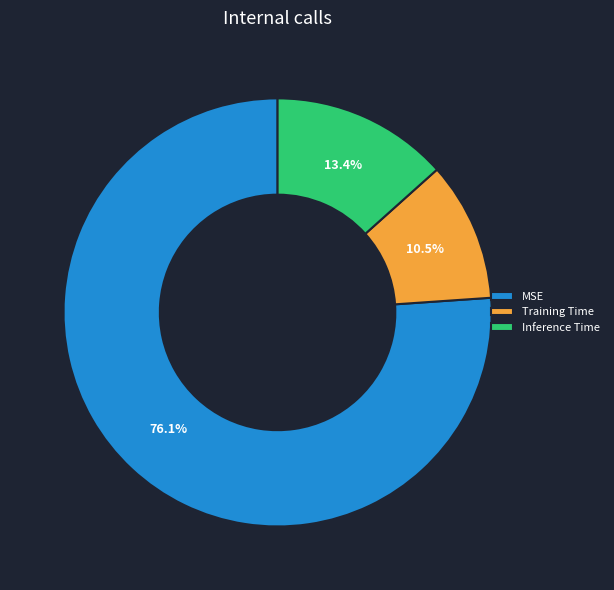

Rank the categories by value from lowest to highest.

Training Time, Inference Time, MSE